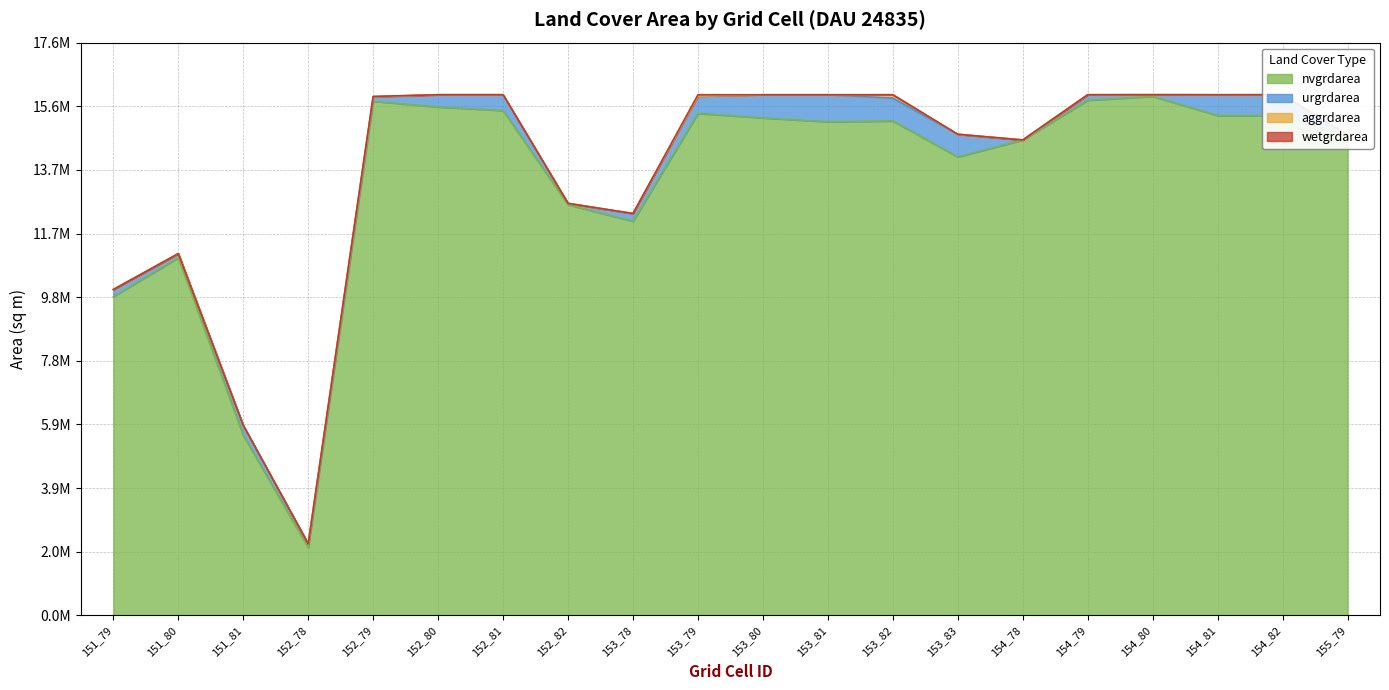

At how many categories does at least one series exceed 12674968?

14